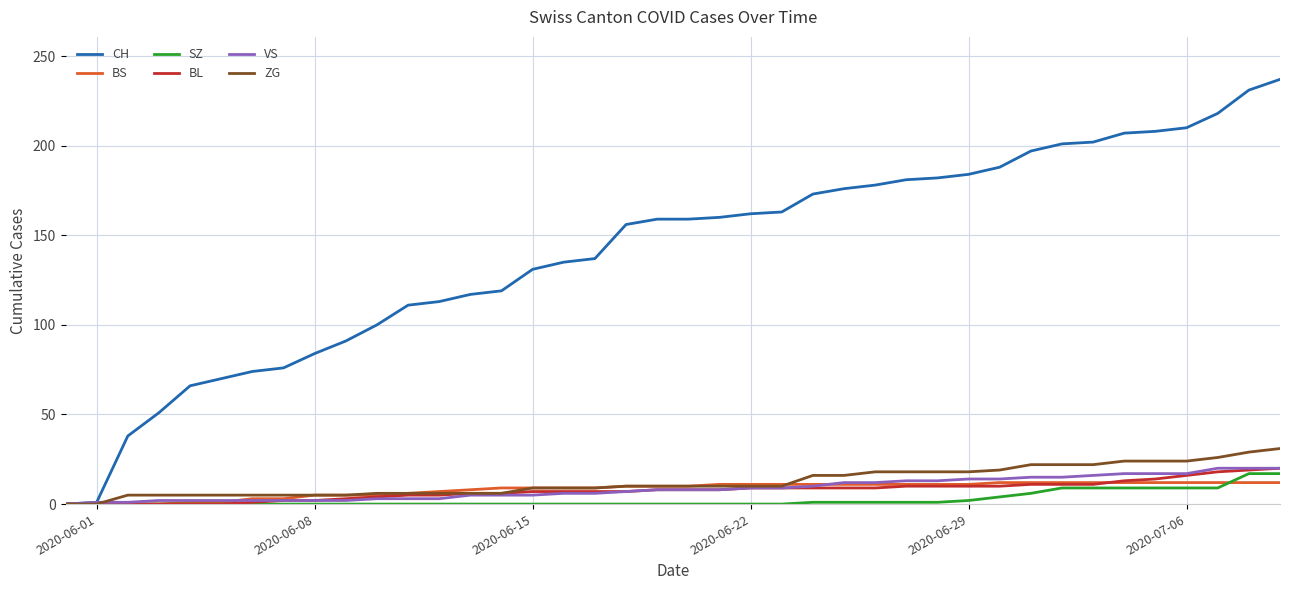

Count the number of categories in the chart.

40